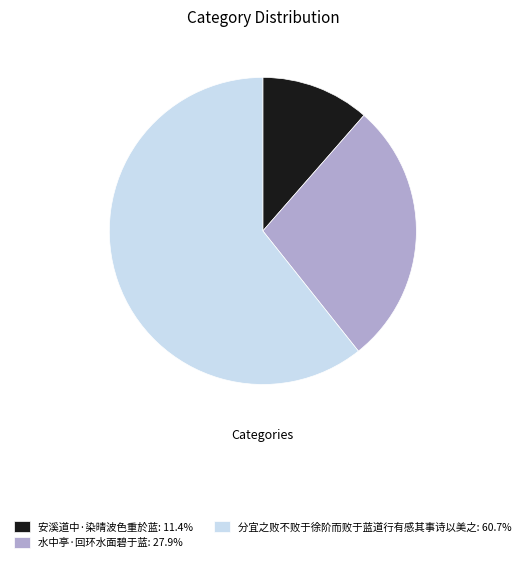

Combined, do 水中亭·回环水面碧于蓝: 27.9% and 分宜之败不败于徐阶而败于蓝道行有感其事诗以美之: 60.7% account for over 50%?

Yes